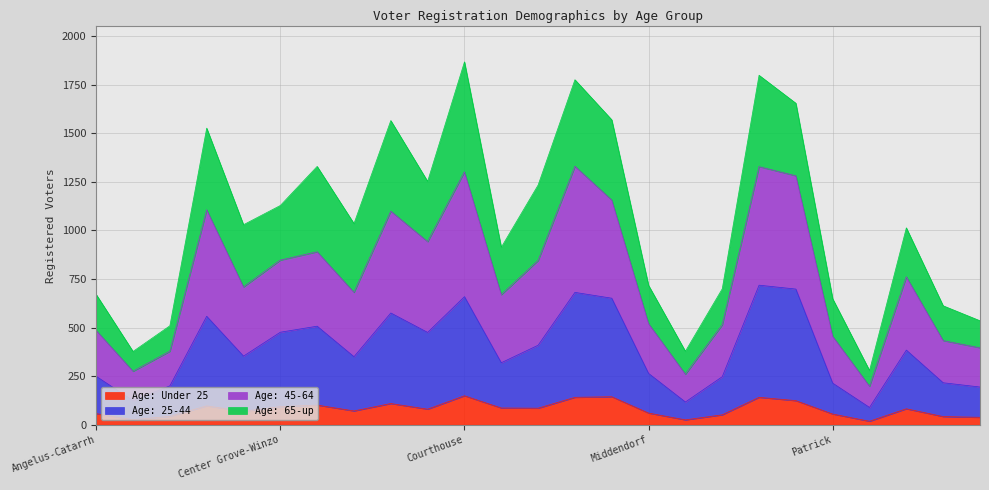

What is the smallest value displayed?

18